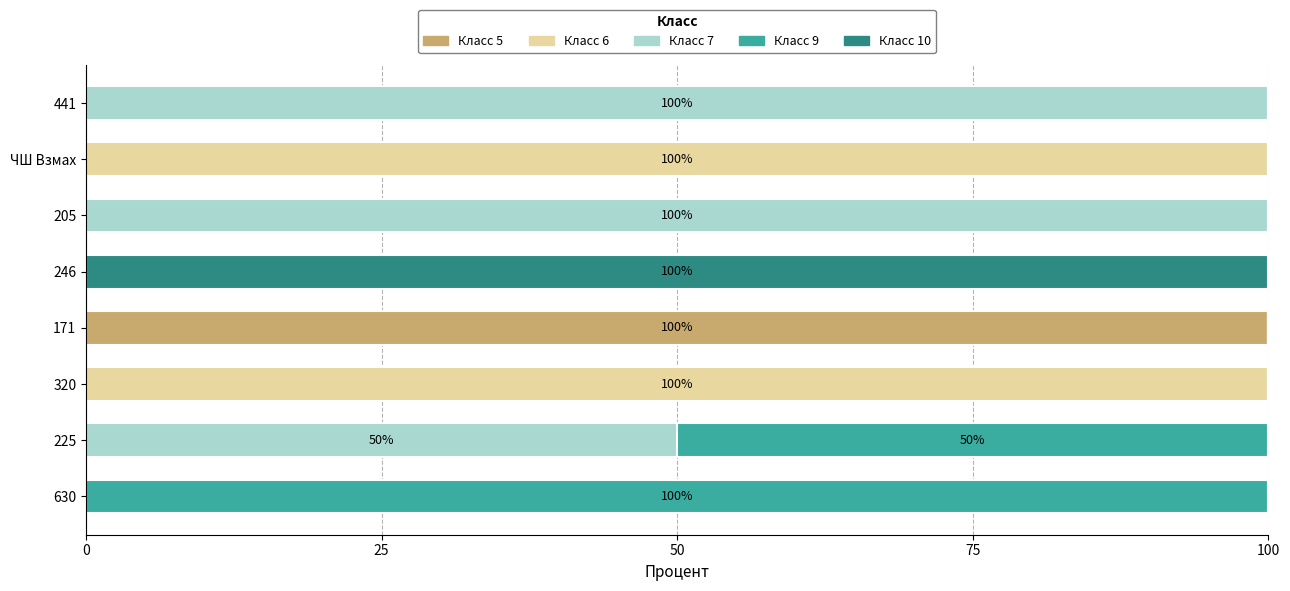

What is the total value across all series at 441?

100